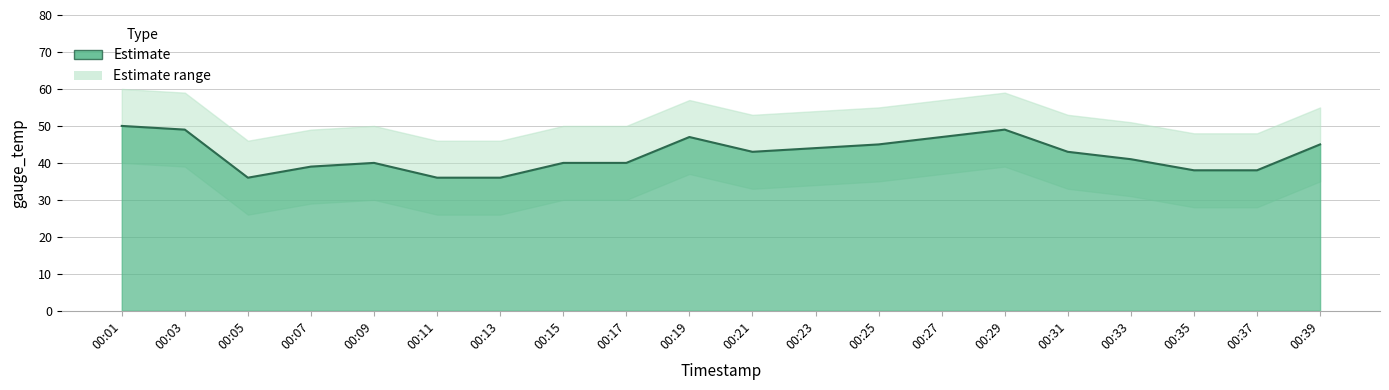

True or false: the data shows 50 at 00:01.

True